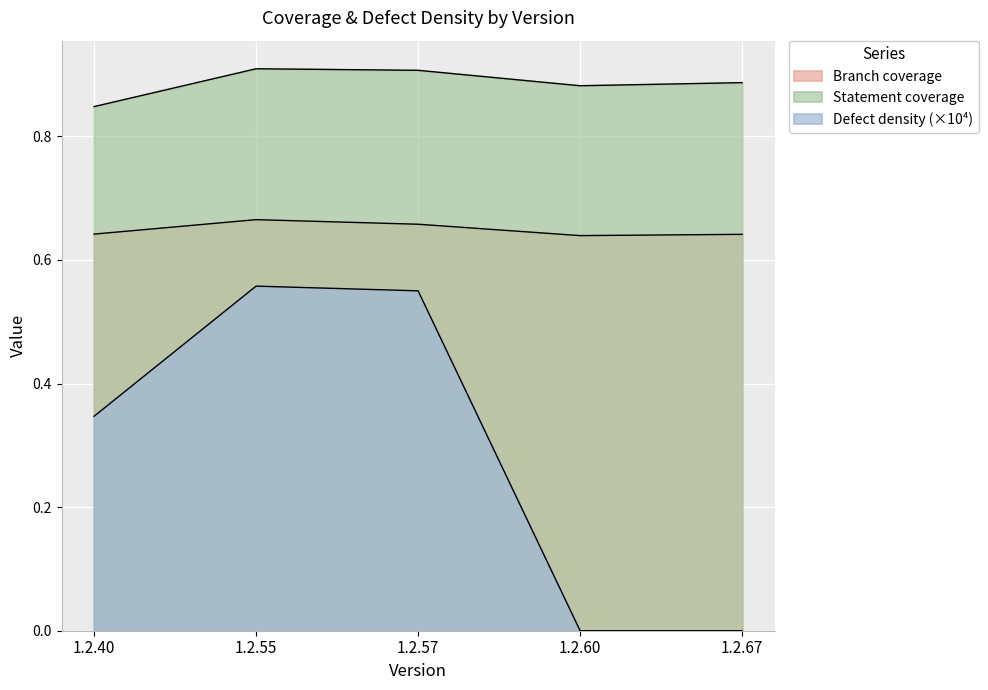

Which series has the largest range (max minus min)?

Defect density